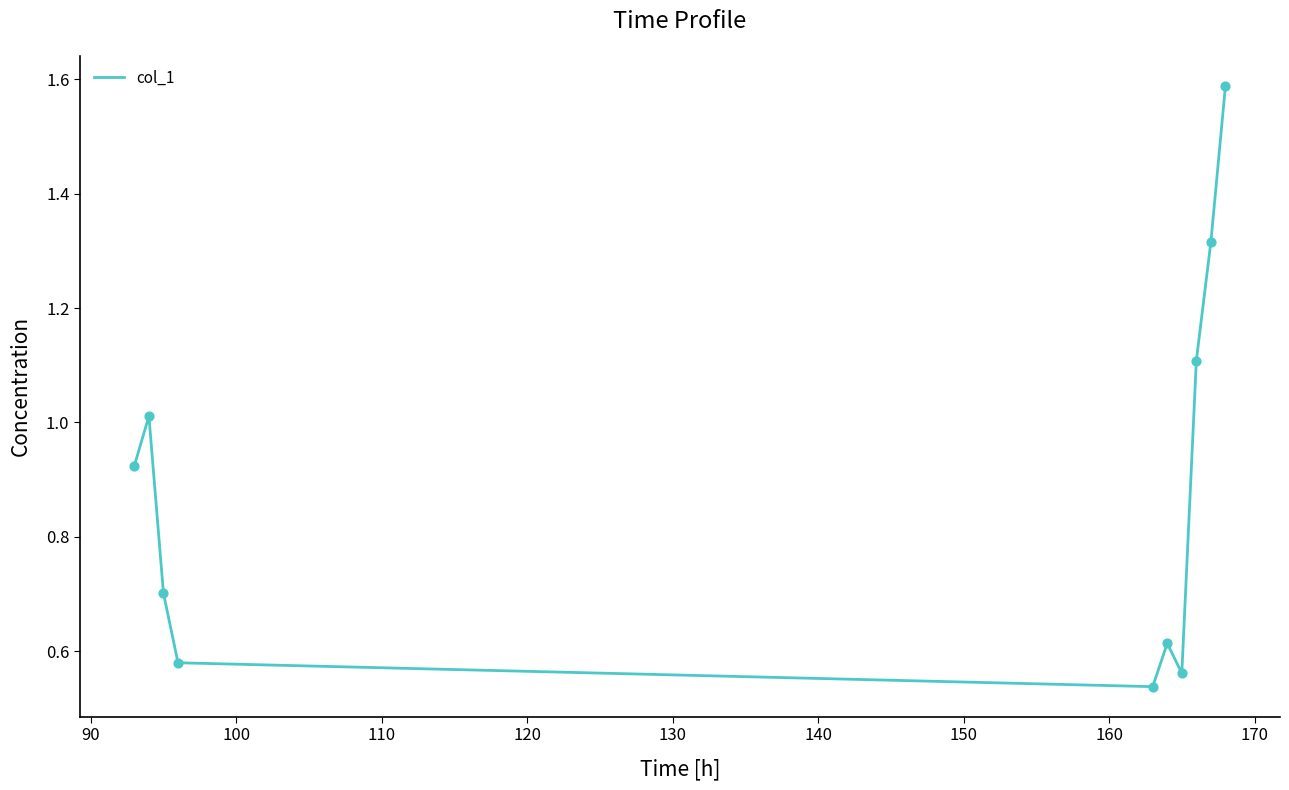

What is the difference between the maximum and minimum values?

1.1